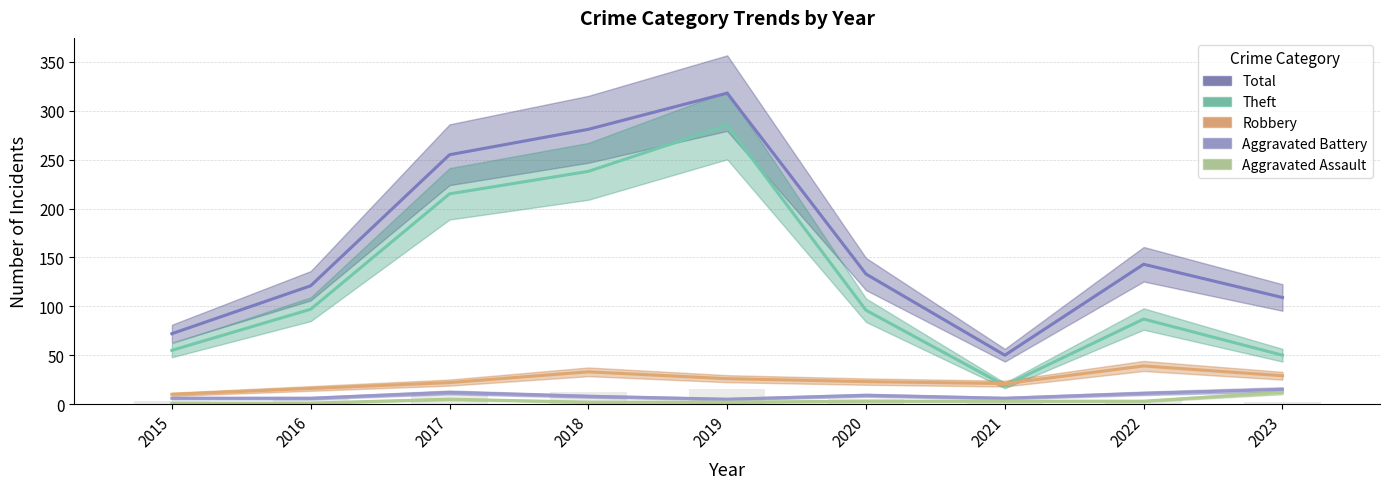

What is the difference between the second highest and minimum values in the Total series?

231